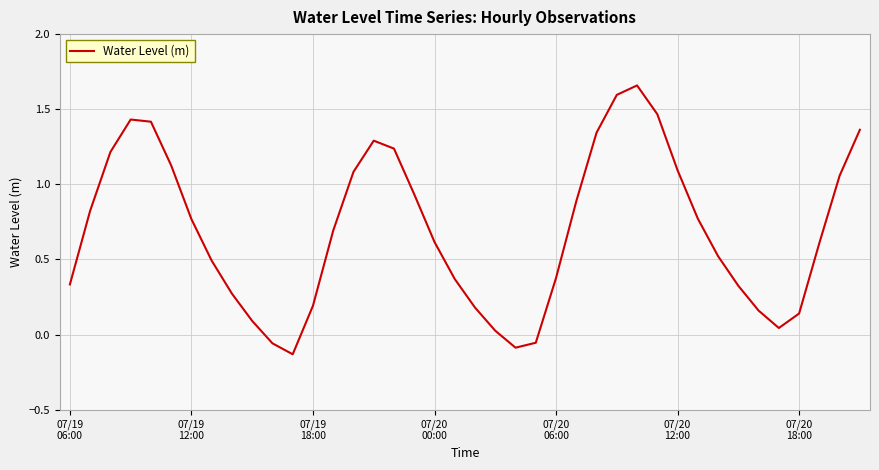

How many values exceed 0?

36